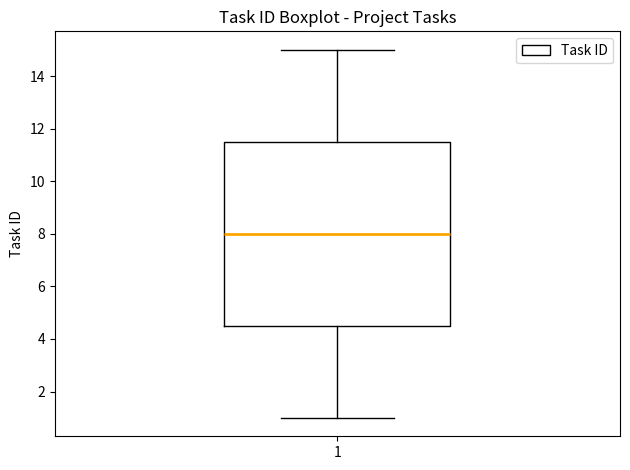

Read this box plot against the y-axis: the position of the median line, the range covered by the box, and the ends of both whiskers. The values are not printed on the chart, so give them approximately, as read against the axis.

median 8.0, box 4.6 to 11.6, whiskers 1.0 to 15.0